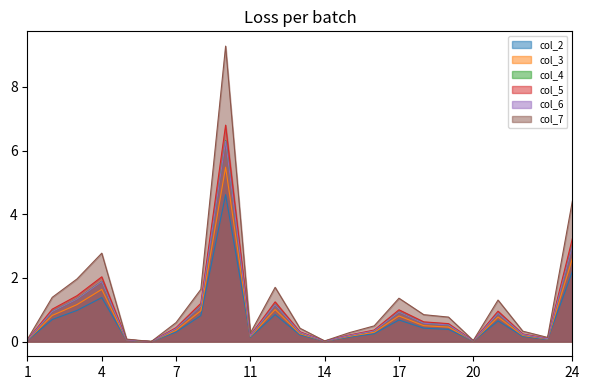

True or false: col_3 has a value of 0.2 at 22.

True